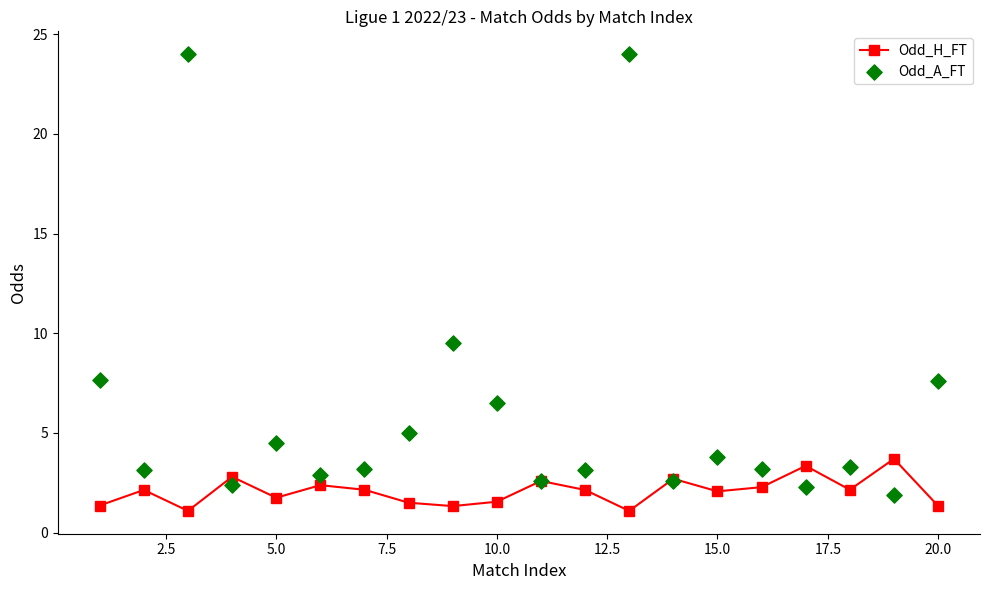

At how many categories does at least one series exceed 13?

2